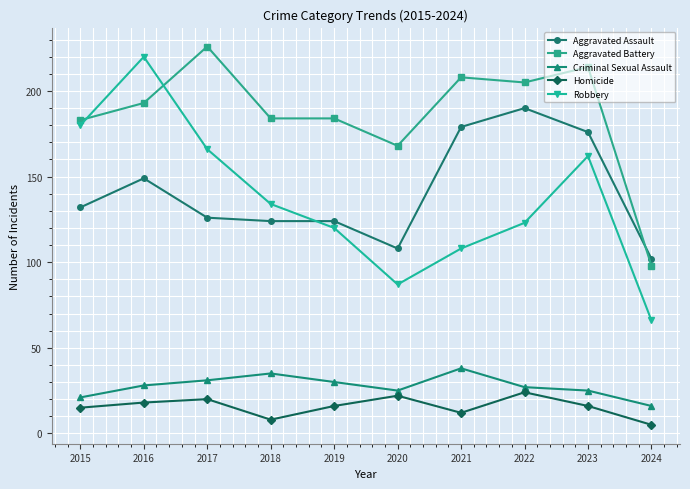

Between which two adjacent categories do Robbery and Aggravated Battery first intersect?

2015 and 2016